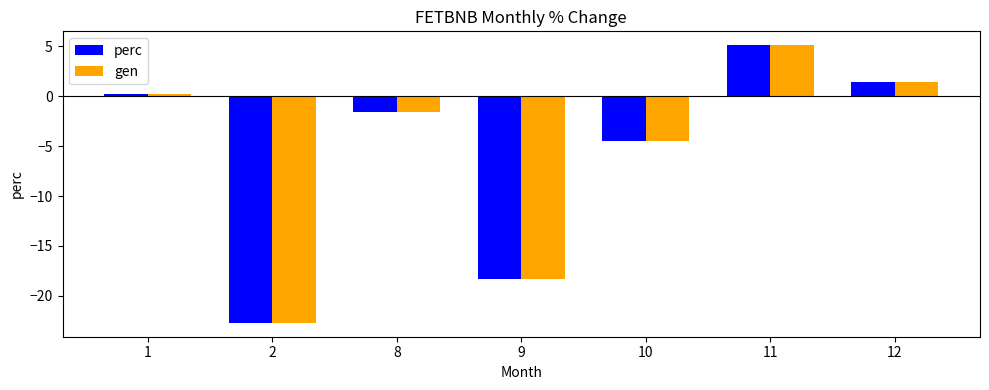

Is it true that gen equals -9.8 at 9?

False